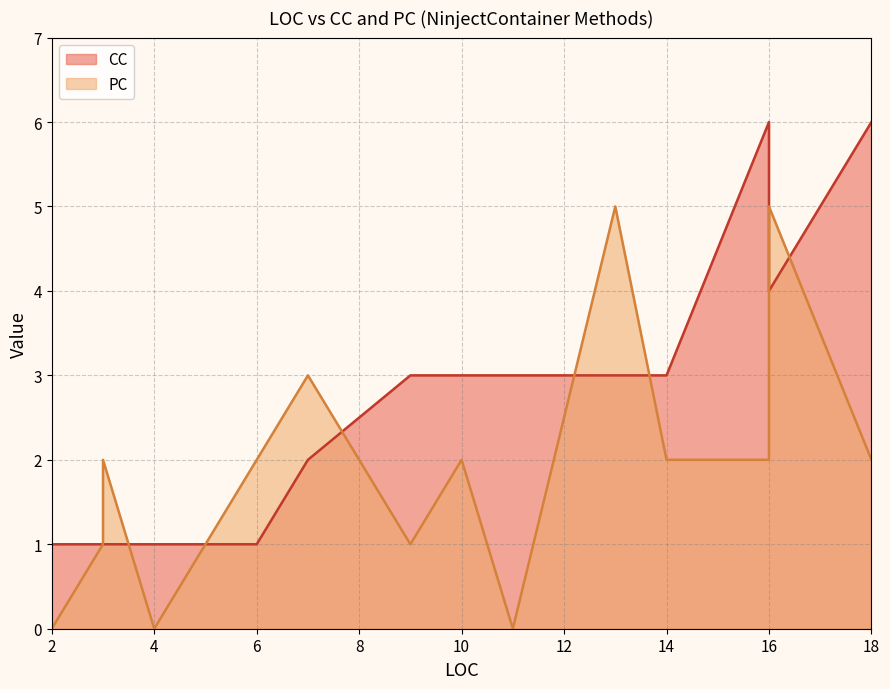

What is the difference between the PC values at 4 and 3?

1